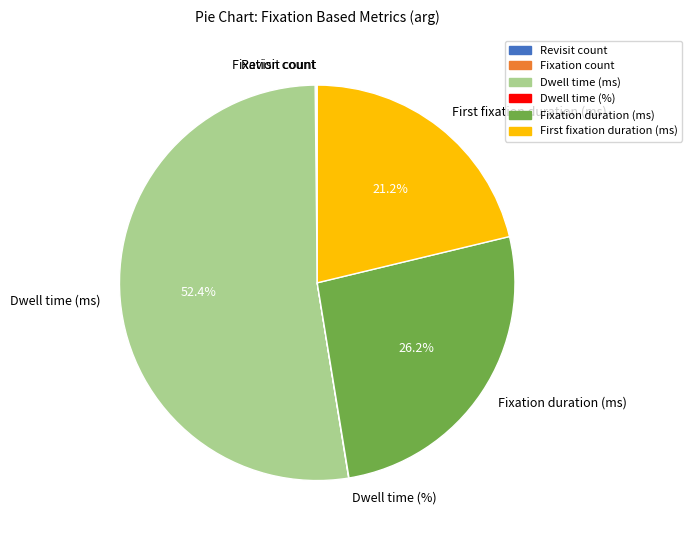

Does any single category account for the majority?

Yes